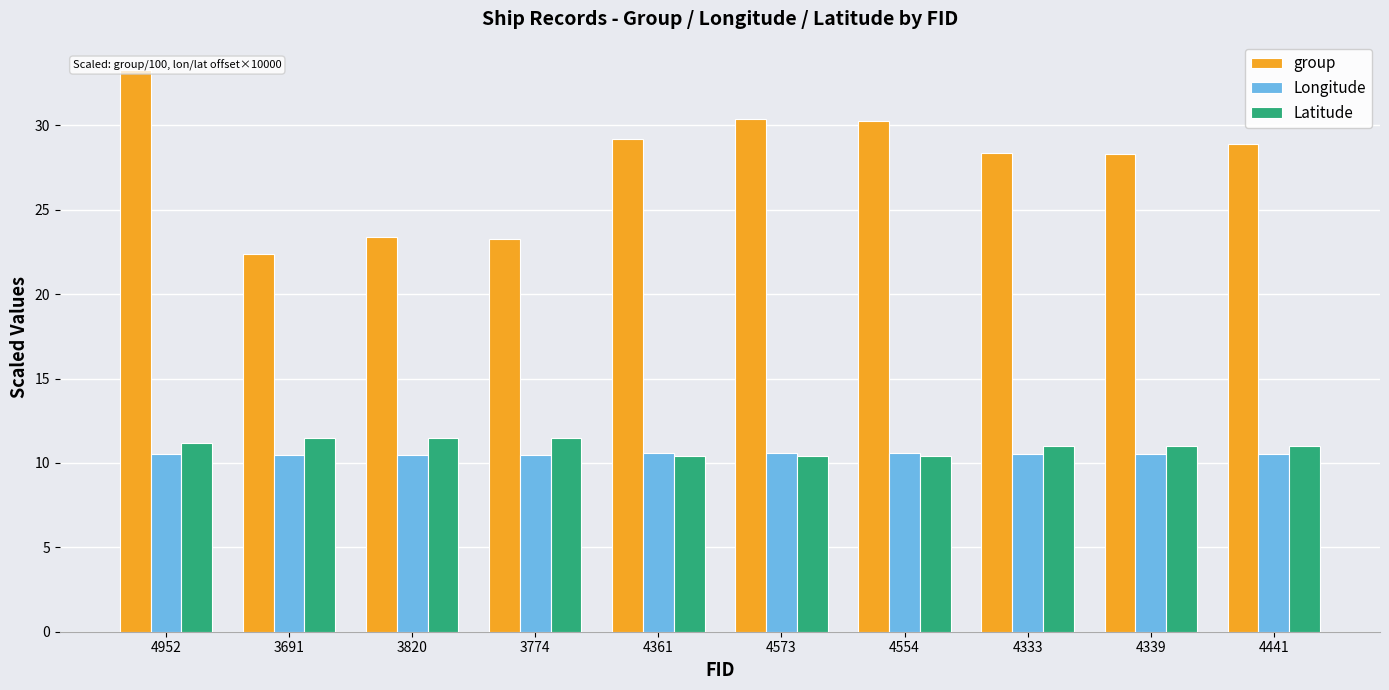

Is the value of group at 4441 greater than the value of Longitude at 4361?

Yes